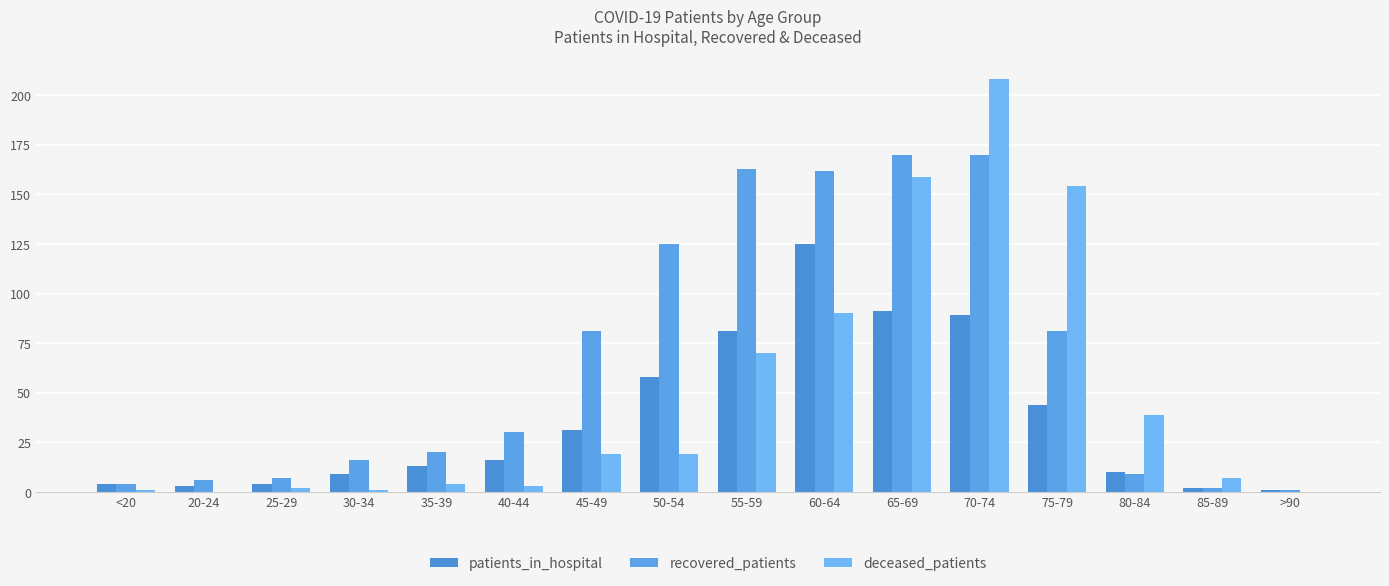

How many categories are shown in the chart?

16